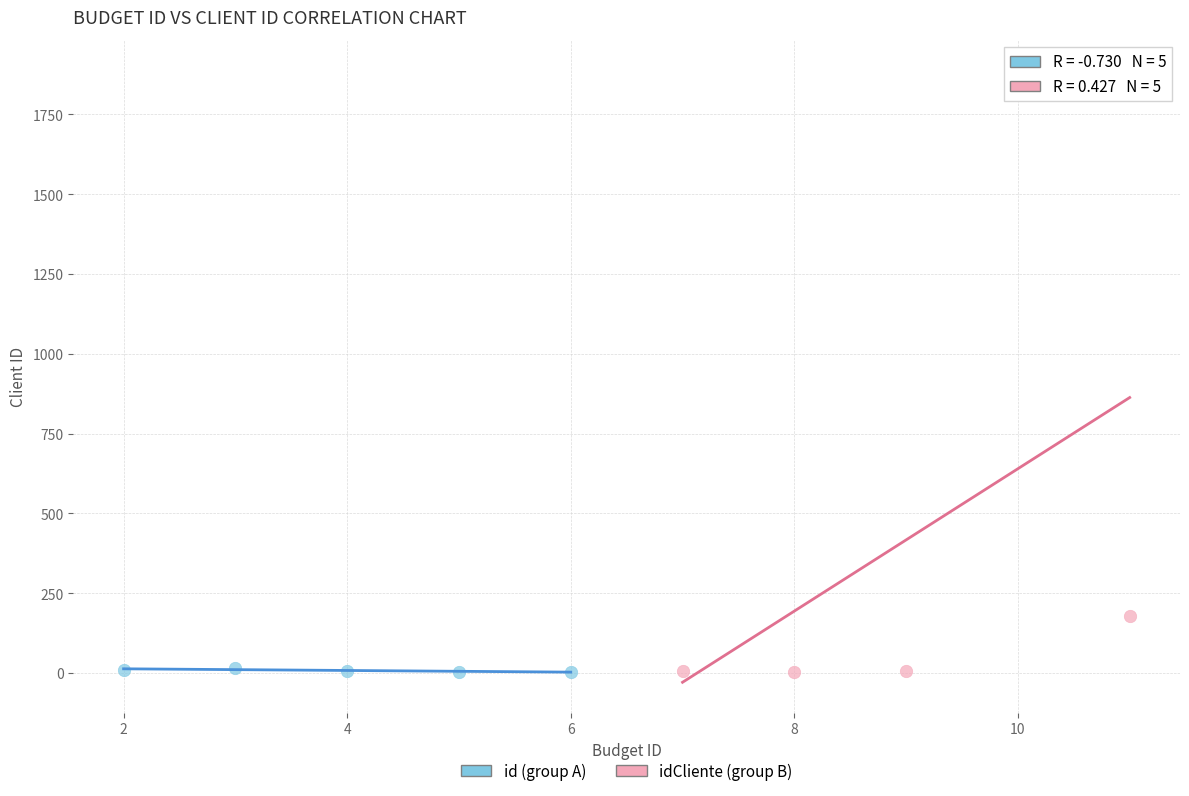

What are all the series names shown in the legend?

id (group A), idCliente (group B)